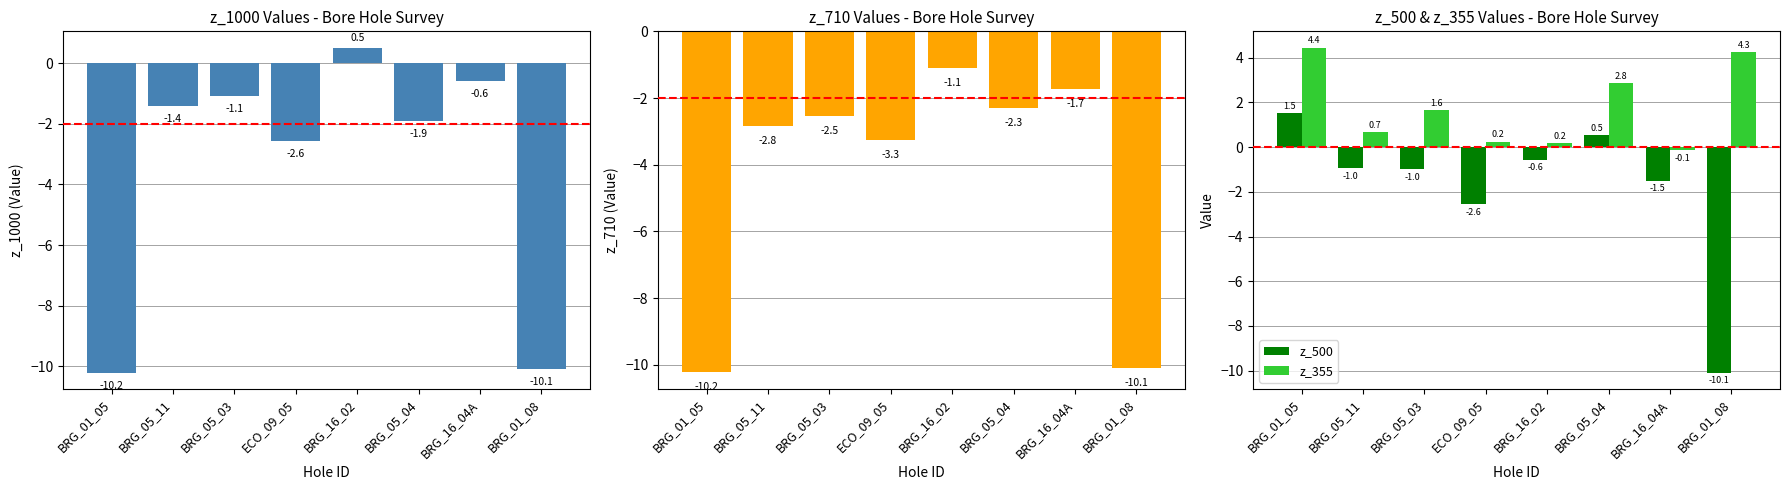

What is the greatest value displayed?

4.4